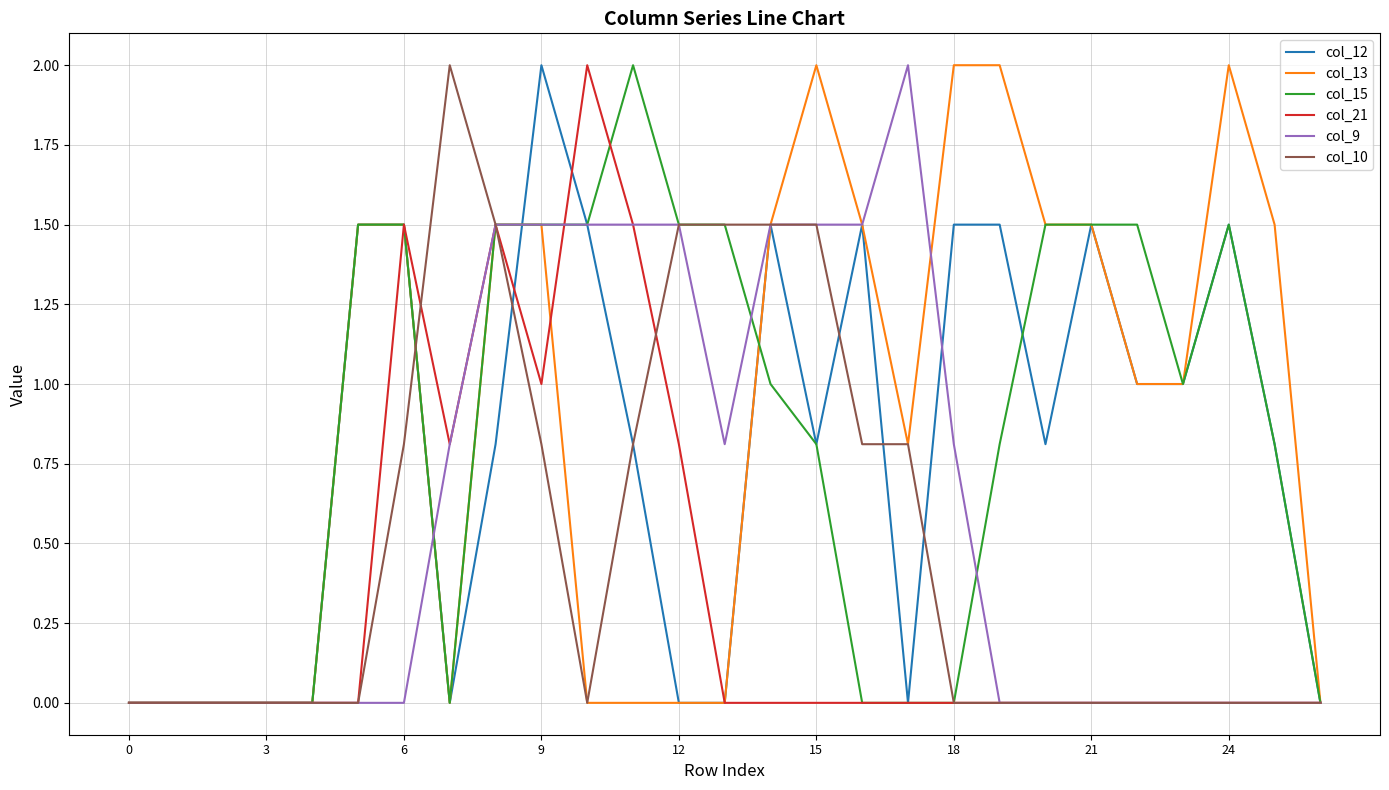

What is the highest value of the col_9 series?

2.0